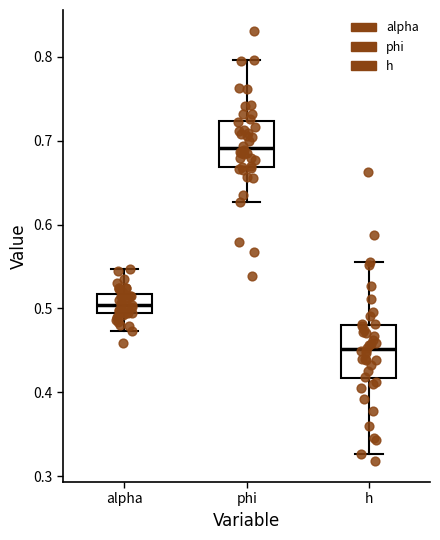

Reading left to right, read every box against the y-axis: the position of its median line, the range the box covers, and the ends of its whiskers. The values are not printed on the chart, so give them approximately, as read against the axis.

alpha: median 0.50, box 0.49 to 0.52, whiskers 0.47 to 0.55
phi: median 0.69, box 0.67 to 0.72, whiskers 0.63 to 0.80
h: median 0.45, box 0.42 to 0.48, whiskers 0.33 to 0.56